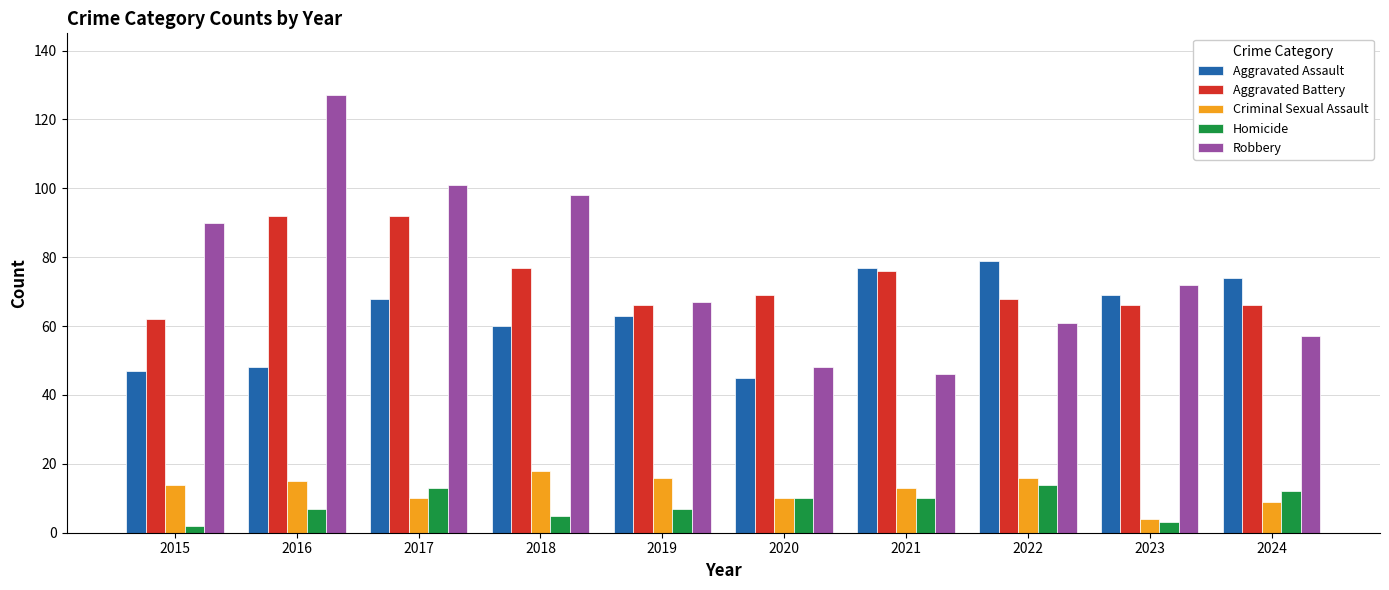

Which series has the largest total across all categories?

Robbery